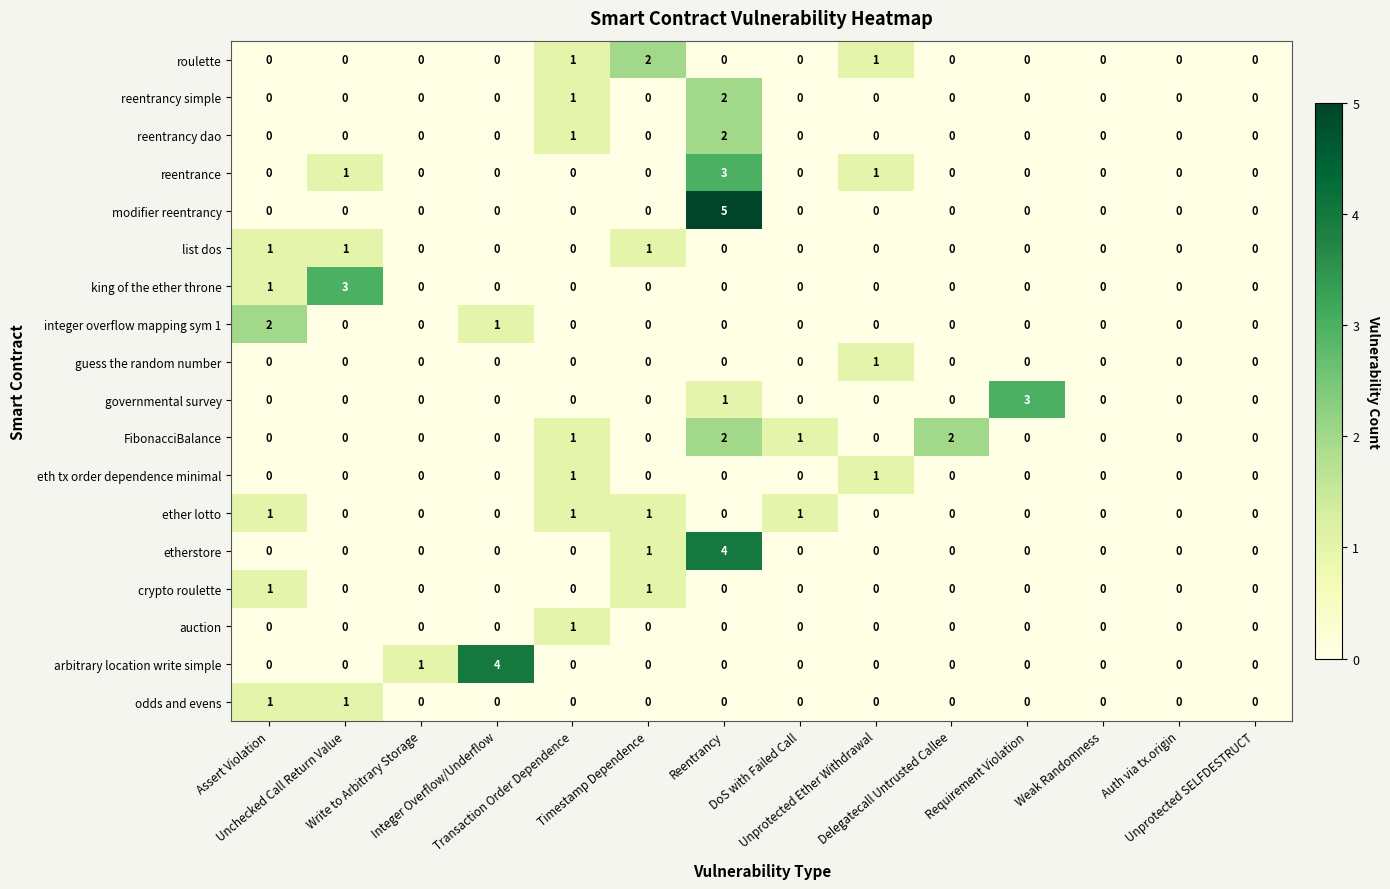

What is the total value across all series at Transaction Order Dependence?

7